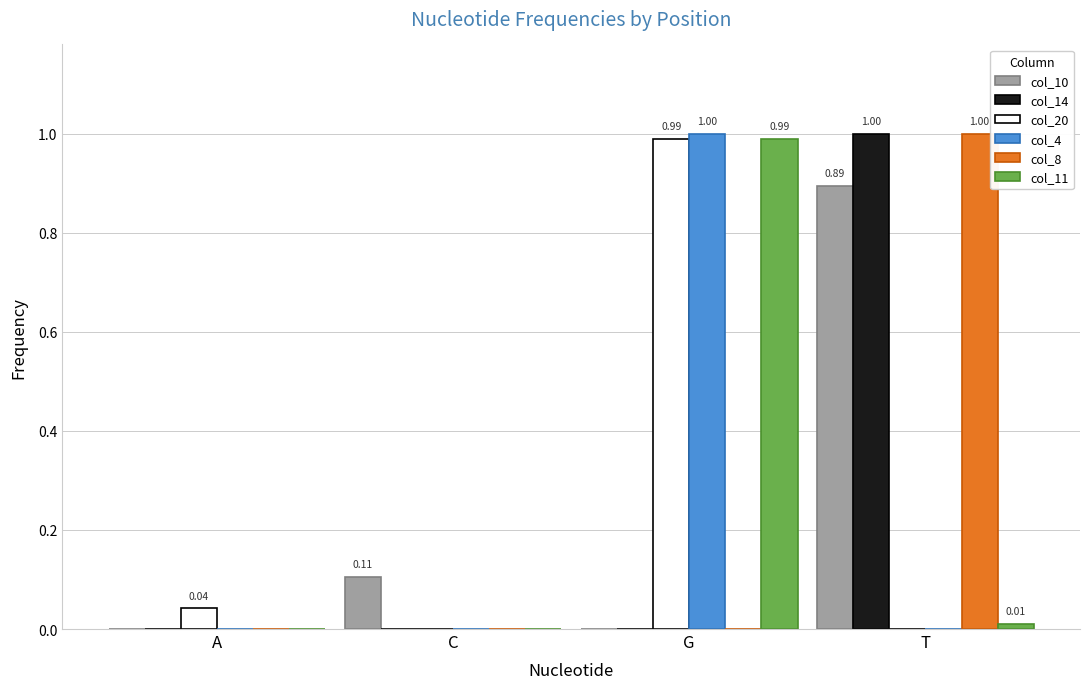

Is the value of col_10 at A greater than the value of col_4 at G?

No